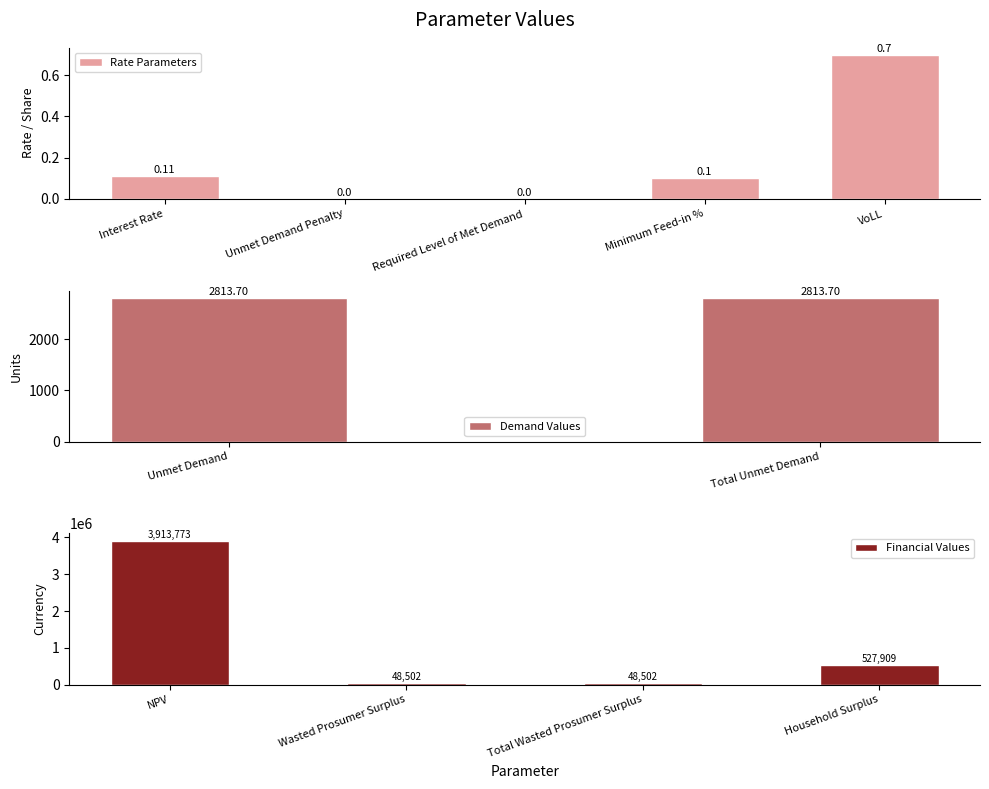

What is the difference between the second highest and minimum values?

527908.8